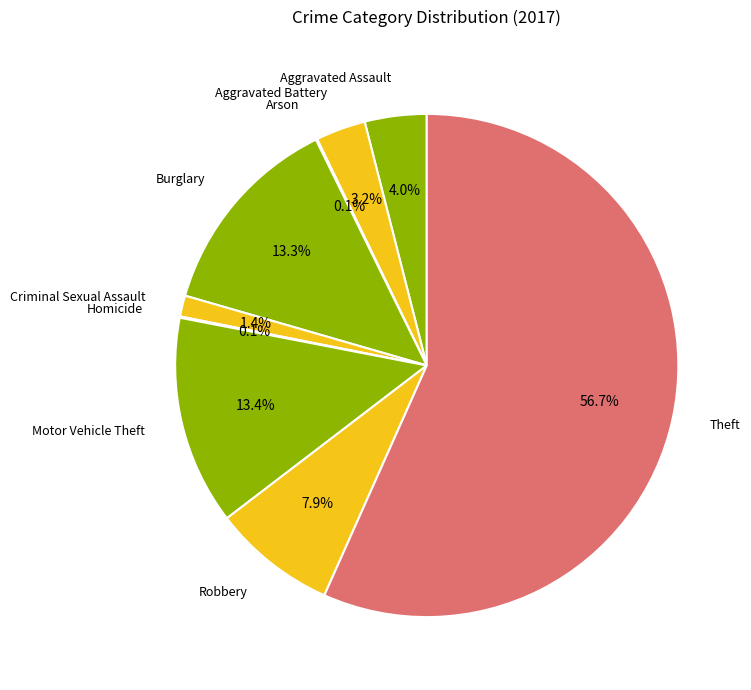

Which has a higher value, Motor Vehicle Theft or Robbery?

Motor Vehicle Theft